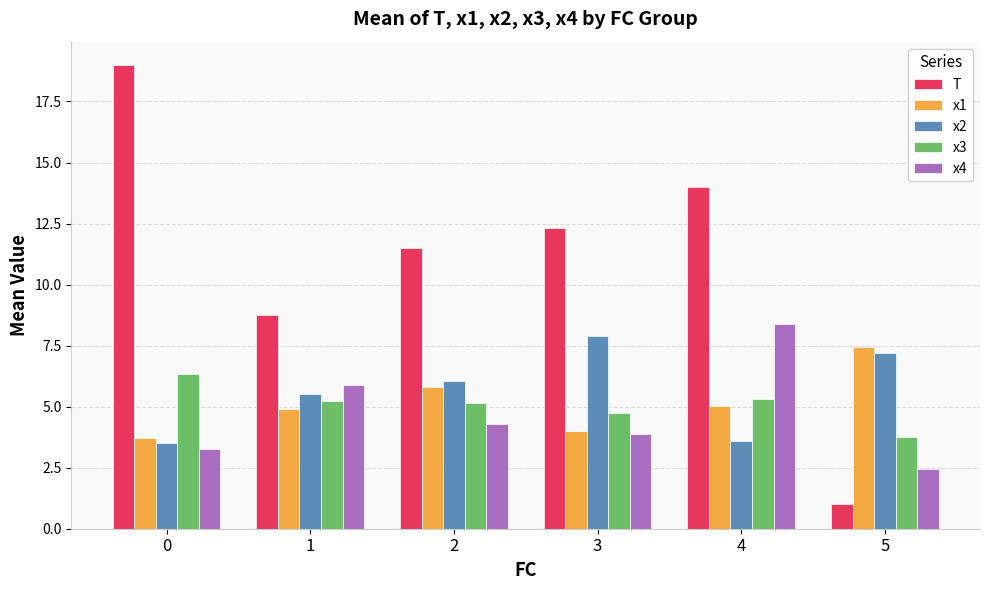

How many bars are there in each group?

5